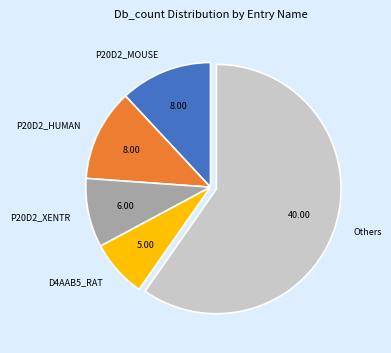

Combined, do P20D2_XENTR and D4AAB5_RAT account for over 50%?

No